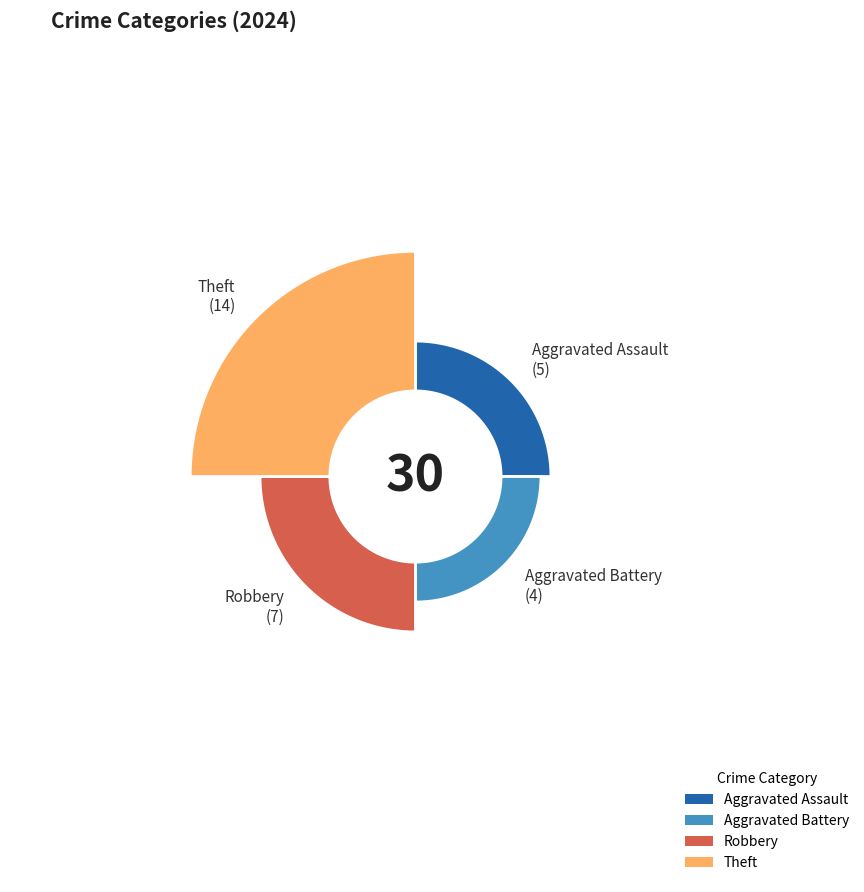

How many slices are in this pie chart?

4